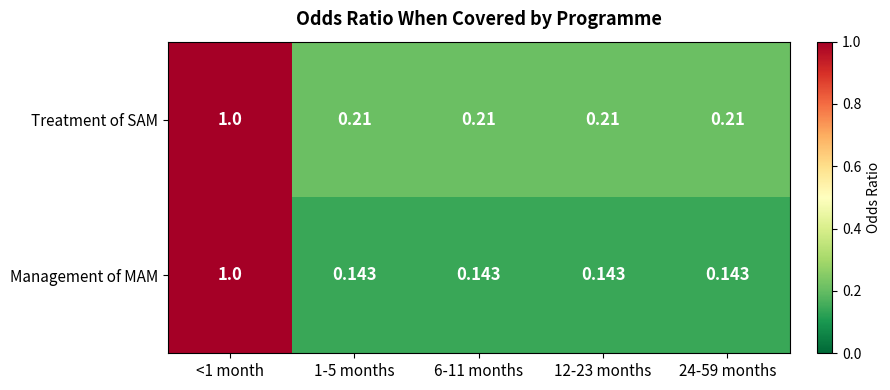

Which series has the largest total across all categories?

Treatment of SAM